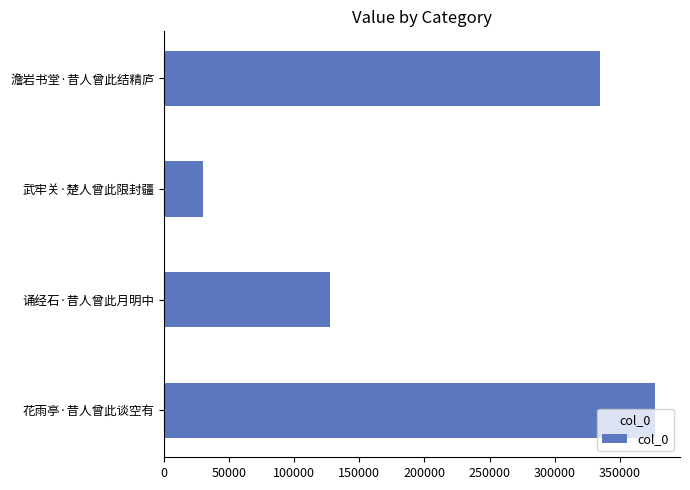

Does the chart contain any negative values?

No